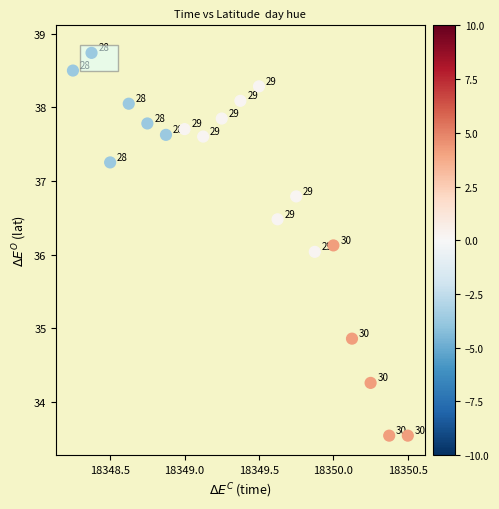

What Y value in the scatter plot is closest to 36?

36.0